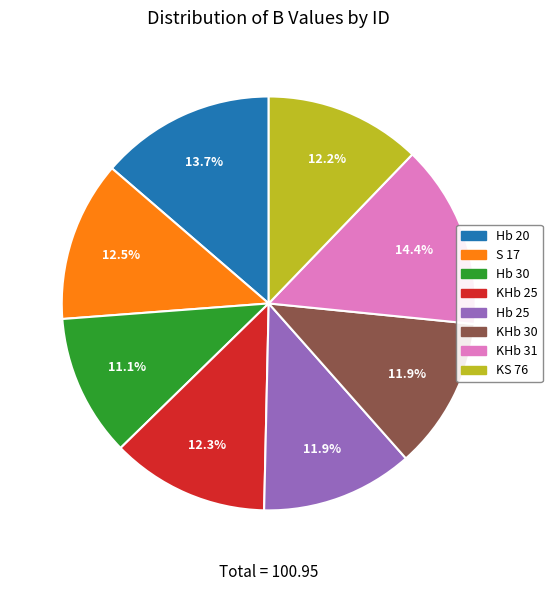

True or false: Hb 20 accounts for 5% of the total.

False